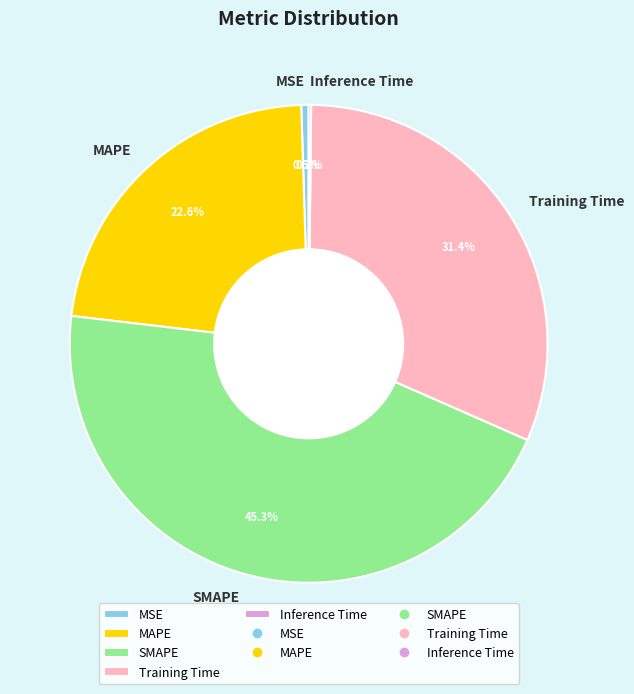

Is SMAPE the majority of the pie?

No